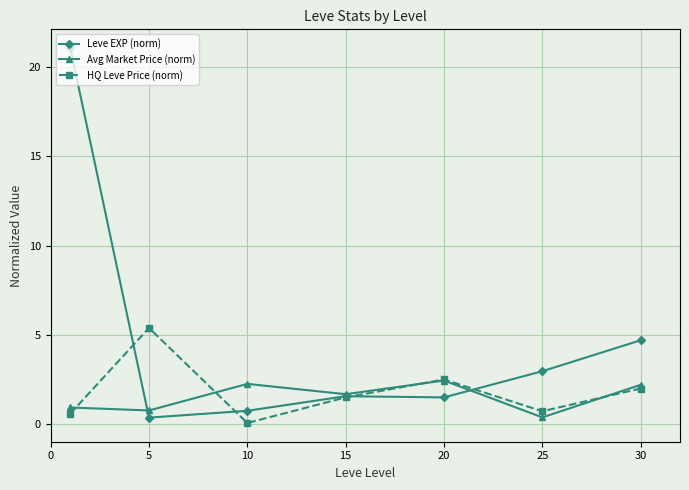

Which series has the largest total across all categories?

Leve EXP (norm)